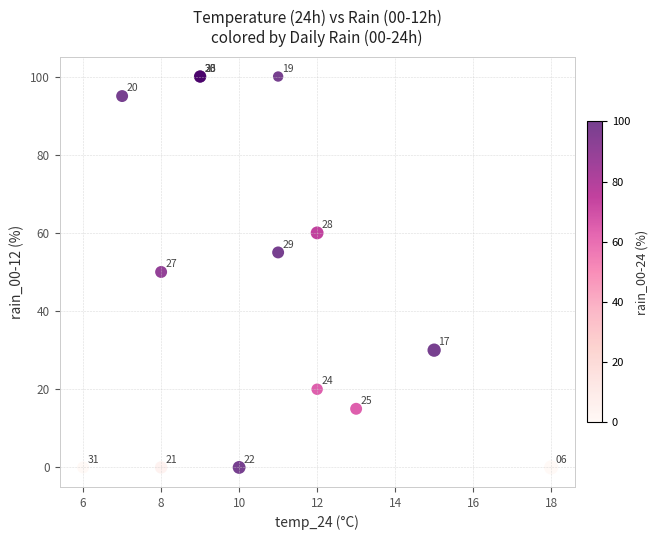

What Y value in the scatter plot is closest to 50?

50